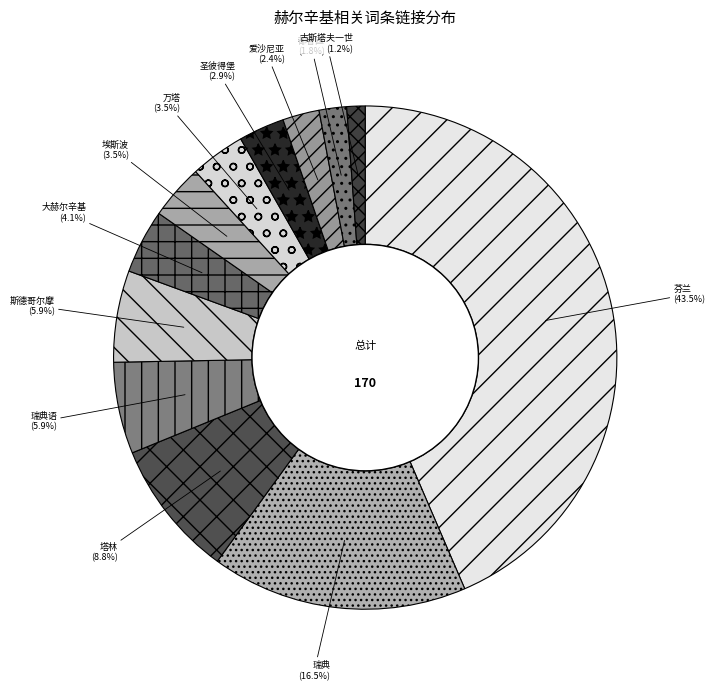

How many segments does this pie chart have?

12